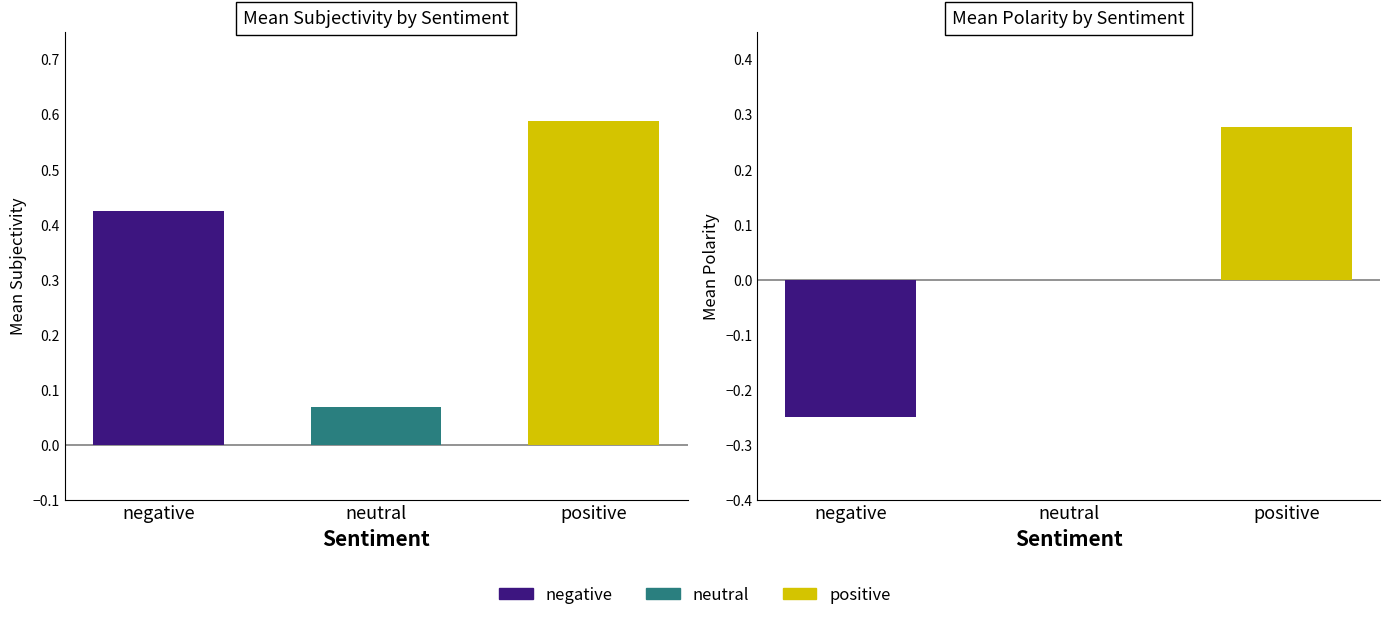

Reading left to right, transcribe all the data shown in this chart.

subjectivity: negative=0.4	neutral=0.1	positive=0.6
polarity: negative=-0.2	neutral=0.0	positive=0.3